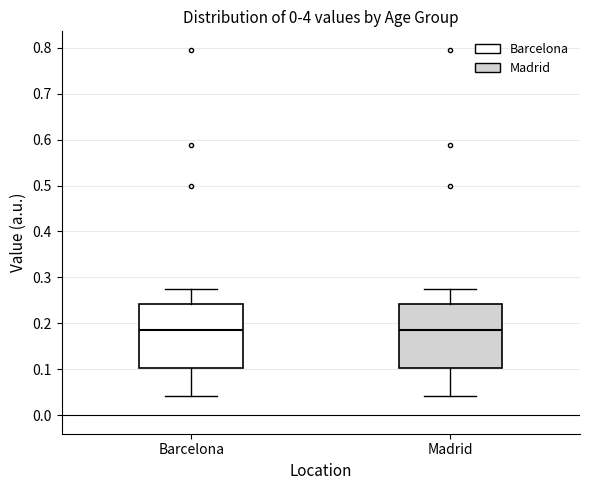

Reading left to right, transcribe this box plot: for each box, give where its median line is, the range the box spans, and where its two whiskers end, as read against the y-axis. The values are not printed on the chart, so give them approximately, as read against the axis.

Barcelona: median 0.19, box 0.10 to 0.24, whiskers 0.04 to 0.27
Madrid: median 0.19, box 0.10 to 0.24, whiskers 0.04 to 0.27